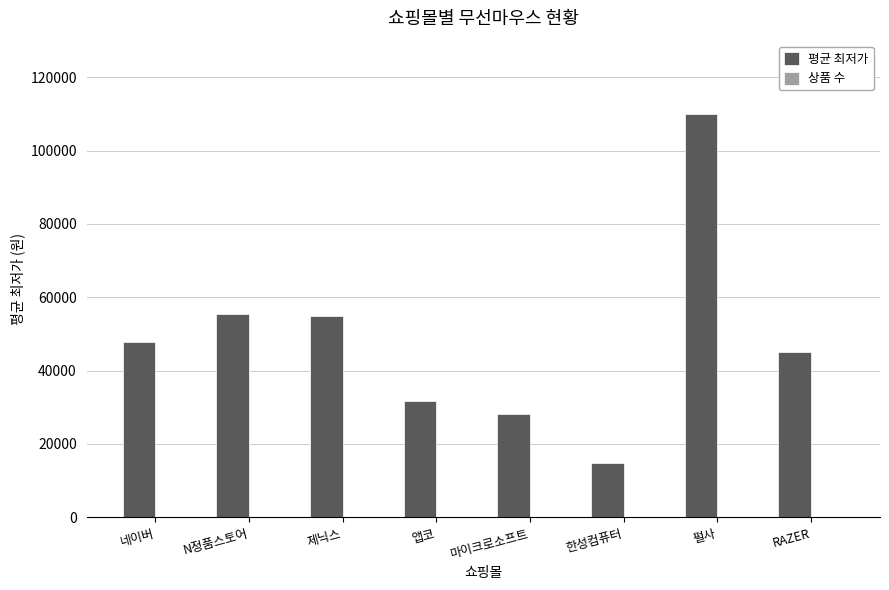

Is it true that 평균 최저가 equals 53097 at 펄사?

False